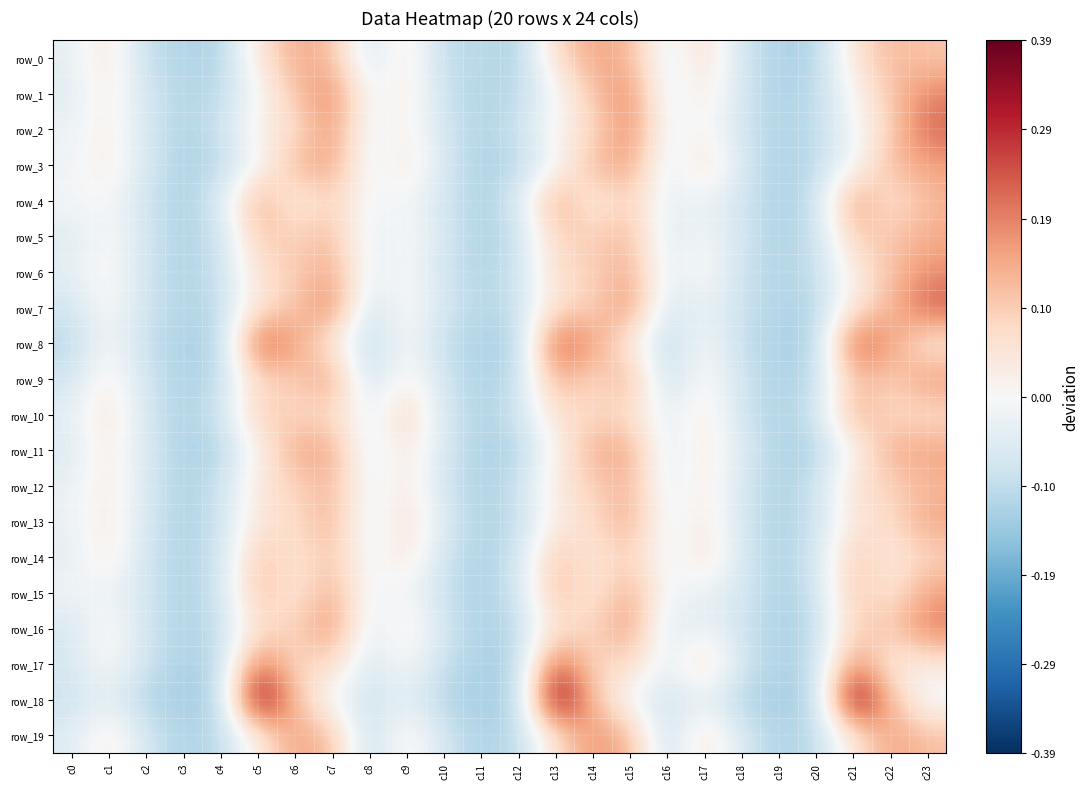

Reading right to left, extract all data points from this chart.

row_0: c23=0.1	c22=0.1	c21=0.1	c20=-0.1	c19=-0.1	c18=-0.1	c17=0.1	c16=-0.0	c15=0.1	c14=0.2	c13=0.1	c12=-0.1	c11=-0.1	c10=-0.1	c9=0.0	c8=-0.1	c7=0.1	c6=0.1	c5=0.0	c4=-0.1	c3=-0.1	c2=-0.1	c1=0.1	c0=-0.0
row_1: c23=0.2	c22=0.1	c21=0.0	c20=-0.1	c19=-0.1	c18=-0.1	c17=0.0	c16=-0.1	c15=0.2	c14=0.1	c13=-0.0	c12=-0.1	c11=-0.1	c10=-0.1	c9=0.0	c8=-0.0	c7=0.2	c6=0.1	c5=-0.0	c4=-0.1	c3=-0.1	c2=-0.1	c1=0.0	c0=-0.0
row_2: c23=0.2	c22=0.1	c21=-0.0	c20=-0.1	c19=-0.1	c18=-0.1	c17=0.0	c16=-0.0	c15=0.2	c14=0.1	c13=0.0	c12=-0.1	c11=-0.1	c10=-0.1	c9=0.0	c8=-0.0	c7=0.2	c6=0.1	c5=0.0	c4=-0.1	c3=-0.1	c2=-0.1	c1=0.0	c0=-0.0
row_3: c23=0.2	c22=0.1	c21=-0.0	c20=-0.1	c19=-0.1	c18=-0.1	c17=0.1	c16=-0.1	c15=0.2	c14=0.1	c13=-0.0	c12=-0.1	c11=-0.1	c10=-0.1	c9=0.1	c8=-0.0	c7=0.2	c6=0.1	c5=-0.0	c4=-0.1	c3=-0.1	c2=-0.1	c1=0.0	c0=-0.0
row_4: c23=0.1	c22=0.0	c21=0.2	c20=-0.1	c19=-0.1	c18=-0.1	c17=-0.0	c16=-0.0	c15=0.1	c14=0.0	c13=0.2	c12=-0.1	c11=-0.1	c10=-0.1	c9=-0.0	c8=-0.0	c7=0.1	c6=0.0	c5=0.2	c4=-0.1	c3=-0.1	c2=-0.1	c1=0.0	c0=-0.0
row_5: c23=0.1	c22=0.1	c21=0.1	c20=-0.1	c19=-0.1	c18=-0.1	c17=-0.0	c16=-0.1	c15=0.1	c14=0.1	c13=0.1	c12=-0.1	c11=-0.1	c10=-0.1	c9=0.0	c8=-0.0	c7=0.1	c6=0.1	c5=0.1	c4=-0.1	c3=-0.1	c2=-0.1	c1=0.0	c0=-0.1
row_6: c23=0.2	c22=0.1	c21=0.0	c20=-0.1	c19=-0.1	c18=-0.1	c17=0.0	c16=-0.0	c15=0.1	c14=0.1	c13=0.1	c12=-0.1	c11=-0.1	c10=-0.1	c9=0.0	c8=-0.0	c7=0.1	c6=0.1	c5=0.1	c4=-0.1	c3=-0.1	c2=-0.1	c1=0.0	c0=-0.0
row_7: c23=0.2	c22=0.1	c21=0.0	c20=-0.1	c19=-0.1	c18=-0.1	c17=-0.0	c16=-0.1	c15=0.2	c14=0.1	c13=0.1	c12=-0.1	c11=-0.1	c10=-0.1	c9=0.0	c8=-0.1	c7=0.2	c6=0.1	c5=0.1	c4=-0.1	c3=-0.1	c2=-0.1	c1=0.0	c0=-0.1
row_8: c23=0.0	c22=0.2	c21=0.2	c20=-0.1	c19=-0.1	c18=-0.1	c17=0.0	c16=-0.1	c15=0.0	c14=0.2	c13=0.2	c12=-0.1	c11=-0.1	c10=-0.1	c9=0.0	c8=-0.1	c7=0.0	c6=0.2	c5=0.2	c4=-0.1	c3=-0.1	c2=-0.1	c1=0.0	c0=-0.1
row_9: c23=0.2	c22=0.1	c21=0.1	c20=-0.1	c19=-0.1	c18=-0.1	c17=0.0	c16=-0.1	c15=0.1	c14=0.1	c13=0.1	c12=-0.1	c11=-0.1	c10=-0.1	c9=0.0	c8=-0.1	c7=0.2	c6=0.1	c5=0.1	c4=-0.1	c3=-0.1	c2=-0.1	c1=0.0	c0=-0.1
row_10: c23=0.1	c22=0.1	c21=0.1	c20=-0.1	c19=-0.1	c18=-0.1	c17=0.0	c16=-0.0	c15=0.1	c14=0.1	c13=0.1	c12=-0.1	c11=-0.1	c10=-0.1	c9=0.1	c8=-0.0	c7=0.1	c6=0.1	c5=0.1	c4=-0.1	c3=-0.1	c2=-0.1	c1=0.1	c0=-0.0
row_11: c23=0.2	c22=0.1	c21=0.0	c20=-0.1	c19=-0.1	c18=-0.1	c17=0.0	c16=-0.1	c15=0.2	c14=0.1	c13=0.0	c12=-0.1	c11=-0.1	c10=-0.1	c9=0.1	c8=-0.1	c7=0.2	c6=0.1	c5=0.0	c4=-0.1	c3=-0.1	c2=-0.1	c1=0.0	c0=-0.1
row_12: c23=0.1	c22=0.1	c21=0.1	c20=-0.1	c19=-0.1	c18=-0.1	c17=0.0	c16=-0.0	c15=0.1	c14=0.1	c13=0.0	c12=-0.1	c11=-0.1	c10=-0.1	c9=0.0	c8=-0.0	c7=0.1	c6=0.1	c5=0.0	c4=-0.1	c3=-0.1	c2=-0.1	c1=0.0	c0=-0.0
row_13: c23=0.2	c22=0.1	c21=0.0	c20=-0.1	c19=-0.1	c18=-0.1	c17=0.0	c16=-0.0	c15=0.2	c14=0.1	c13=0.0	c12=-0.1	c11=-0.1	c10=-0.1	c9=0.1	c8=-0.1	c7=0.1	c6=0.1	c5=0.1	c4=-0.1	c3=-0.1	c2=-0.1	c1=0.0	c0=-0.0
row_14: c23=0.1	c22=0.0	c21=0.1	c20=-0.1	c19=-0.1	c18=-0.1	c17=0.1	c16=-0.0	c15=0.1	c14=0.0	c13=0.1	c12=-0.1	c11=-0.1	c10=-0.1	c9=0.1	c8=-0.0	c7=0.1	c6=0.0	c5=0.1	c4=-0.1	c3=-0.1	c2=-0.1	c1=0.0	c0=-0.0
row_15: c23=0.2	c22=0.0	c21=0.1	c20=-0.1	c19=-0.1	c18=-0.1	c17=-0.0	c16=-0.0	c15=0.1	c14=0.0	c13=0.1	c12=-0.1	c11=-0.1	c10=-0.1	c9=-0.0	c8=-0.0	c7=0.1	c6=0.0	c5=0.1	c4=-0.1	c3=-0.1	c2=-0.1	c1=-0.0	c0=-0.0
row_16: c23=0.2	c22=0.1	c21=0.1	c20=-0.1	c19=-0.1	c18=-0.1	c17=-0.0	c16=-0.1	c15=0.2	c14=0.1	c13=0.1	c12=-0.1	c11=-0.1	c10=-0.1	c9=0.0	c8=-0.1	c7=0.2	c6=0.1	c5=0.1	c4=-0.1	c3=-0.1	c2=-0.1	c1=0.0	c0=-0.1
row_17: c23=0.0	c22=0.0	c21=0.2	c20=-0.1	c19=-0.1	c18=-0.1	c17=0.1	c16=-0.0	c15=0.1	c14=0.1	c13=0.2	c12=-0.1	c11=-0.1	c10=-0.1	c9=0.0	c8=-0.1	c7=0.1	c6=0.1	c5=0.2	c4=-0.1	c3=-0.1	c2=-0.1	c1=0.0	c0=-0.1
row_18: c23=-0.0	c22=0.1	c21=0.4	c20=-0.1	c19=-0.1	c18=-0.1	c17=-0.0	c16=-0.1	c15=-0.0	c14=0.1	c13=0.4	c12=-0.1	c11=-0.1	c10=-0.1	c9=-0.0	c8=-0.1	c7=-0.0	c6=0.1	c5=0.4	c4=-0.1	c3=-0.1	c2=-0.1	c1=-0.0	c0=-0.1
row_19: c23=0.1	c22=0.2	c21=0.0	c20=-0.1	c19=-0.1	c18=-0.1	c17=0.1	c16=-0.1	c15=0.1	c14=0.2	c13=0.1	c12=-0.1	c11=-0.1	c10=-0.1	c9=0.0	c8=-0.1	c7=0.1	c6=0.2	c5=0.0	c4=-0.1	c3=-0.1	c2=-0.1	c1=0.0	c0=-0.1